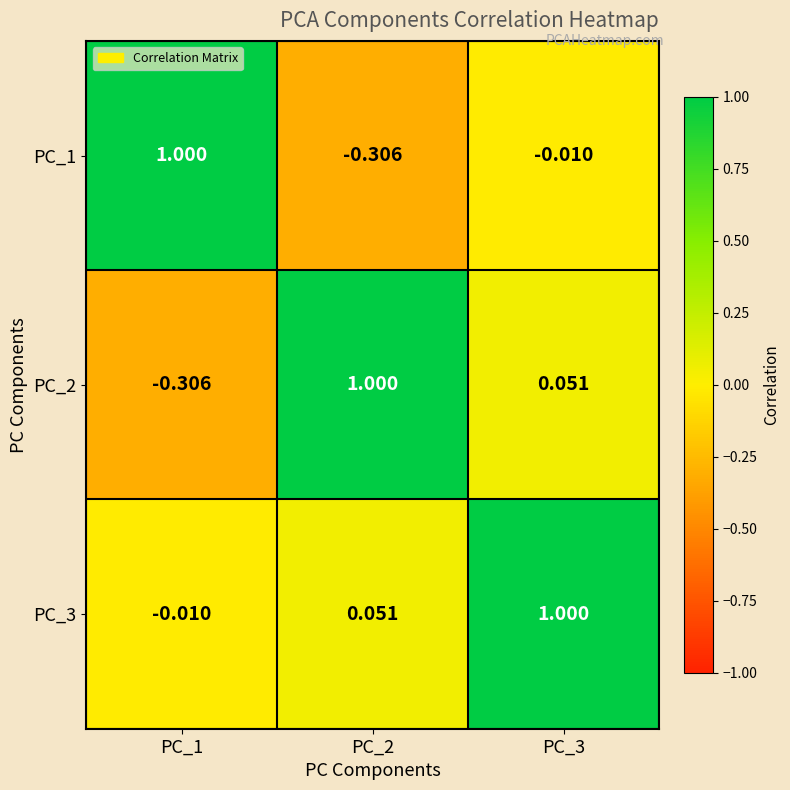

What is the difference between the highest and lowest values at PC_3?

1.0